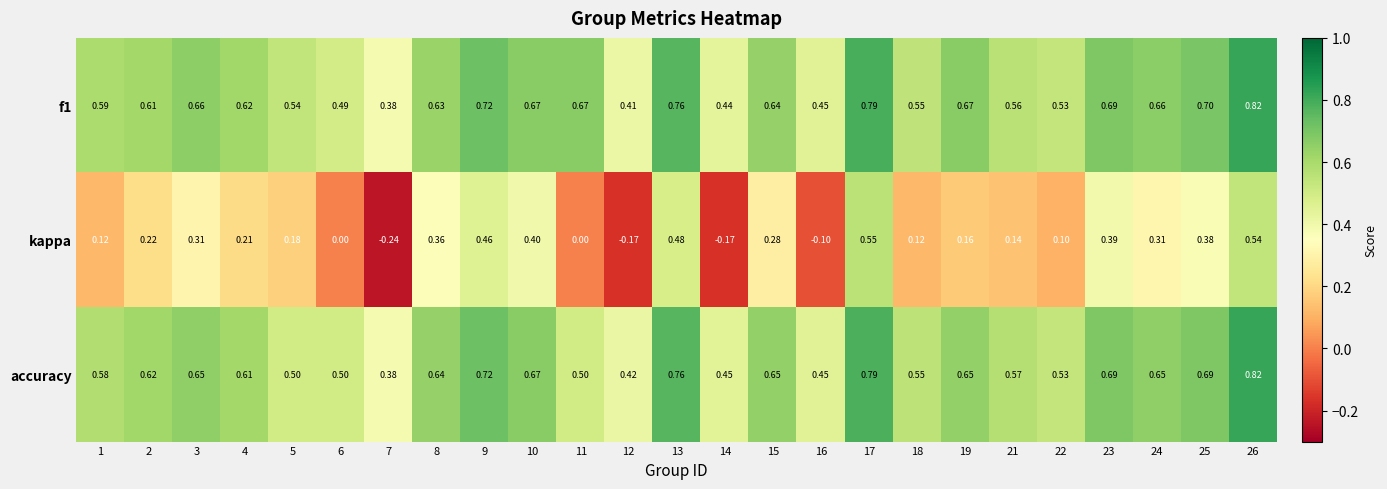

Which series has the widest spread of values?

kappa